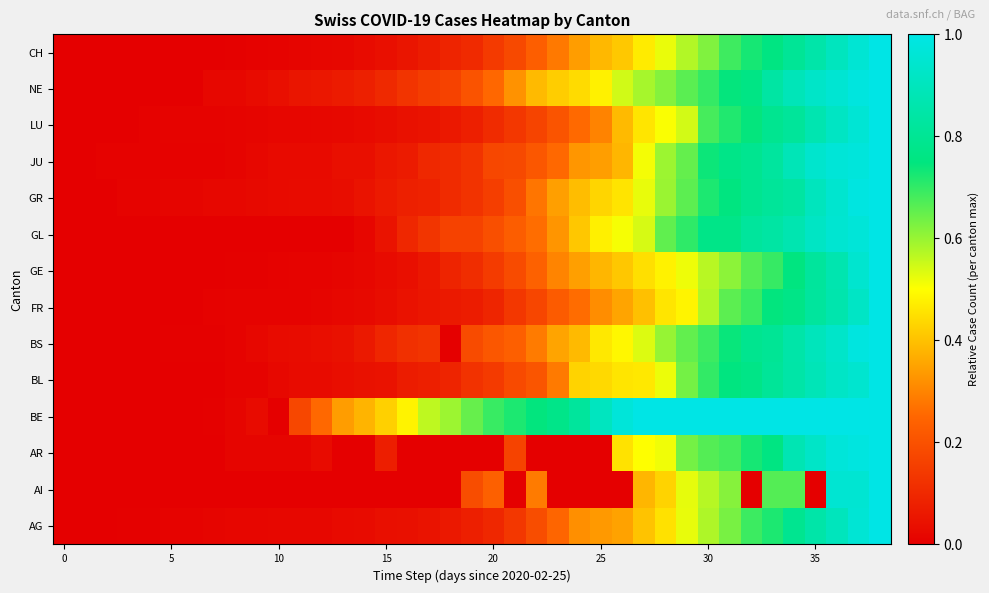

What is the maximum value shown in the chart?

1.0